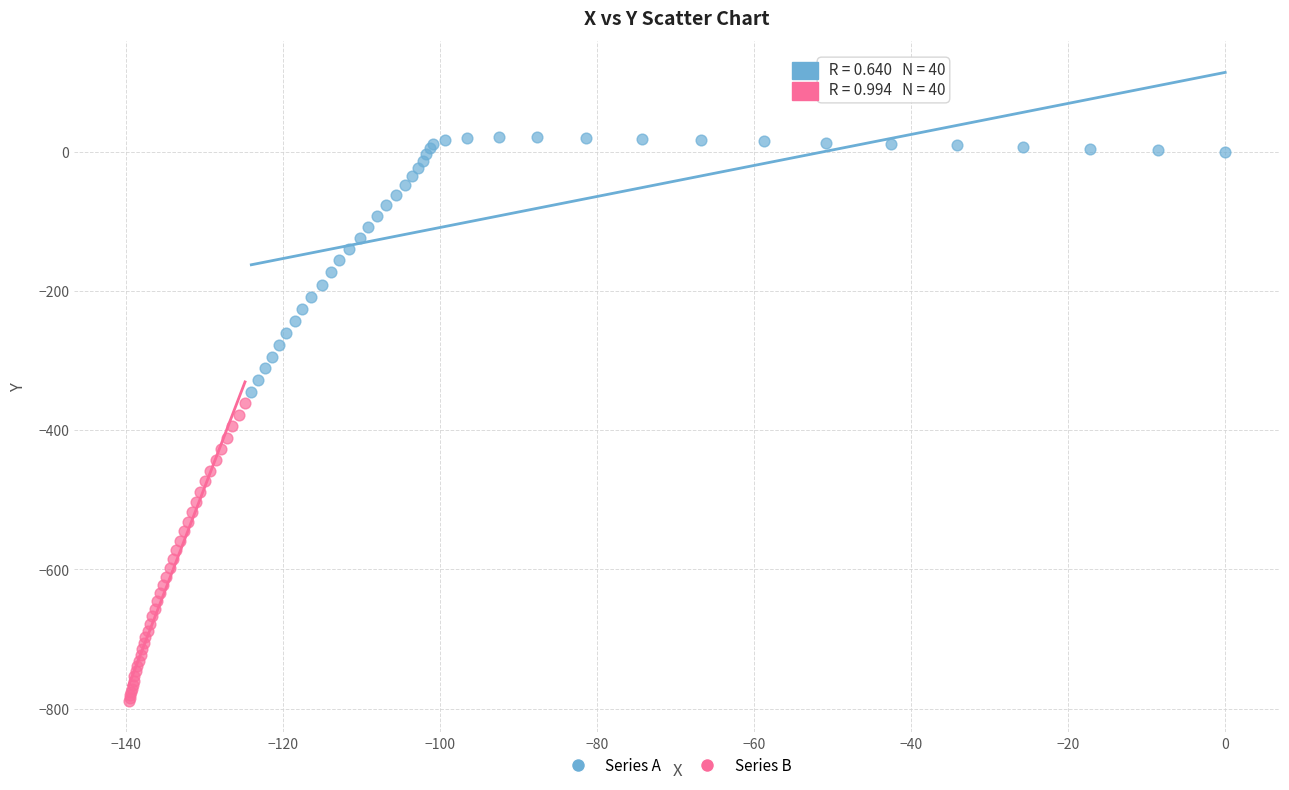

Which series has the widest spread of Y values?

Series B